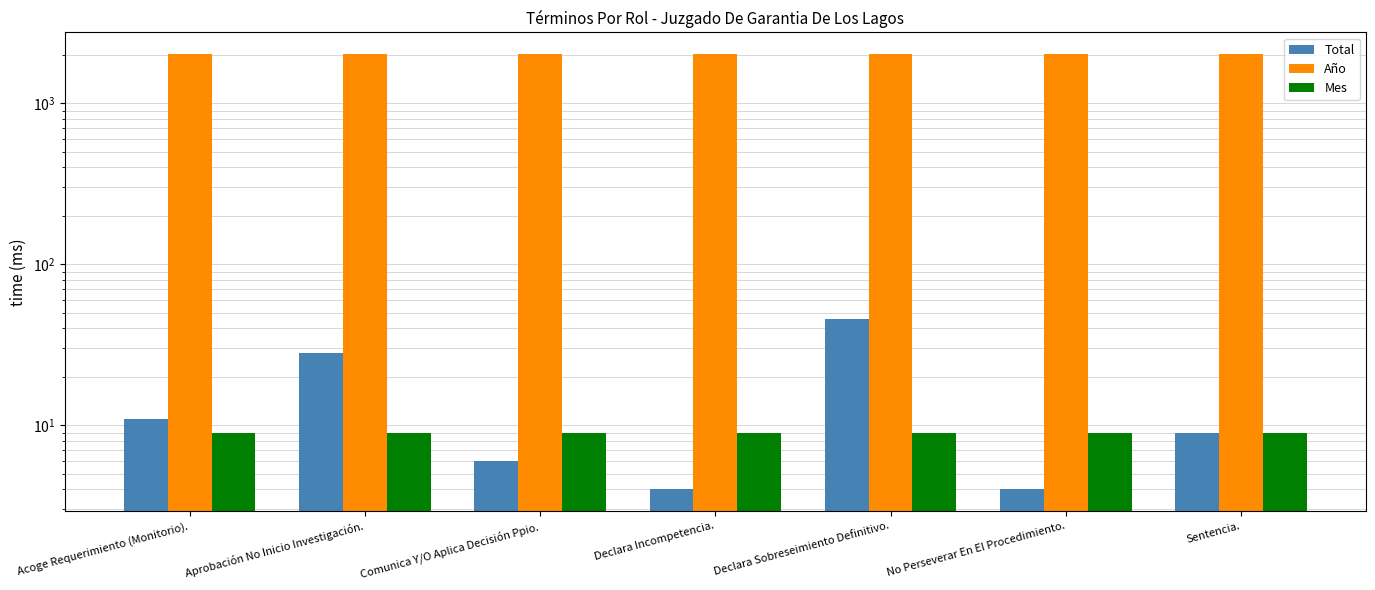

What is the sum of all Año values?

14126